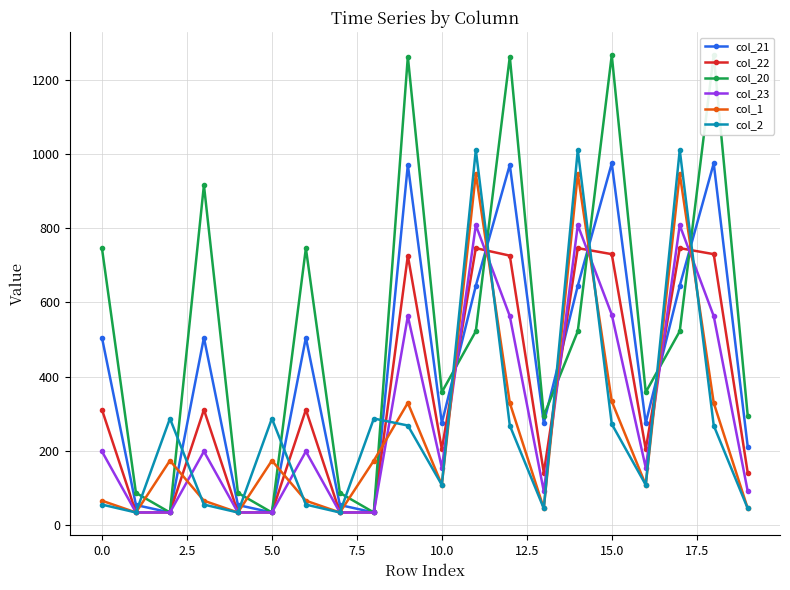

What is the label of the 4th point from the right?

16